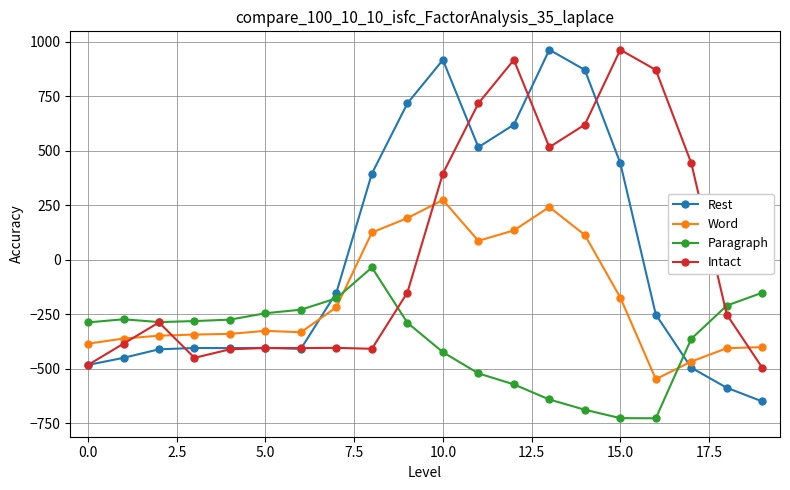

What is the value of the Word point at the 3rd from the left?

-347.9